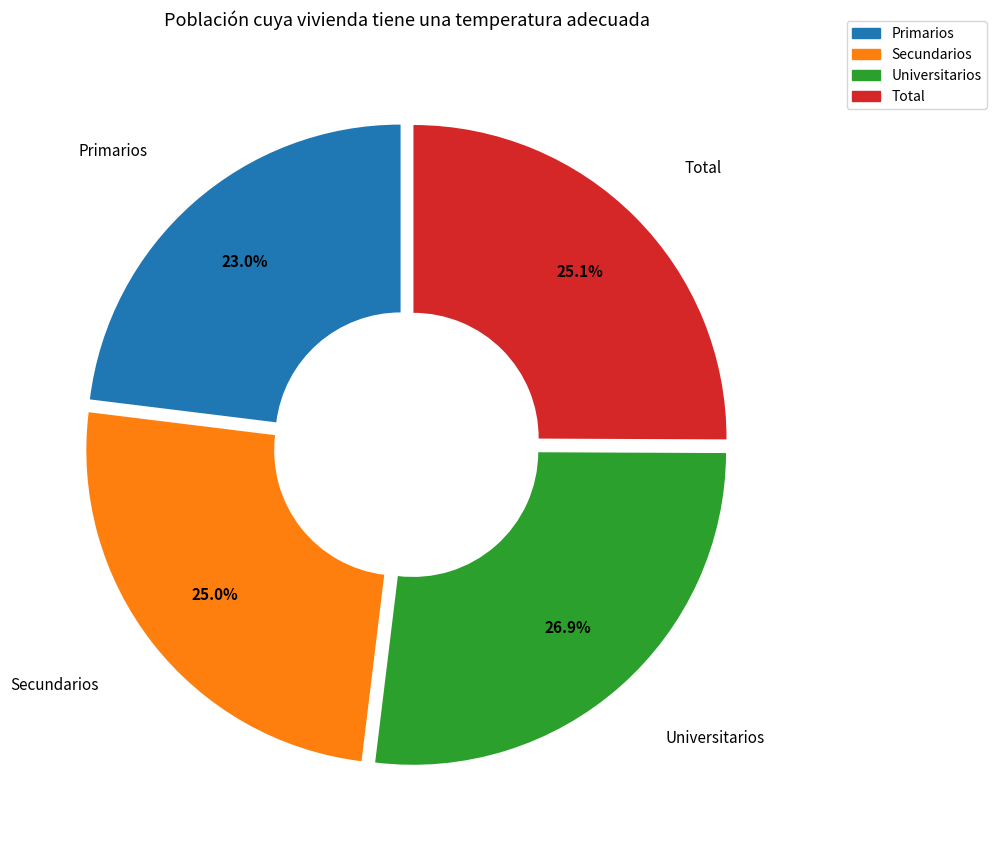

Which category has the biggest portion of the pie?

Universitarios